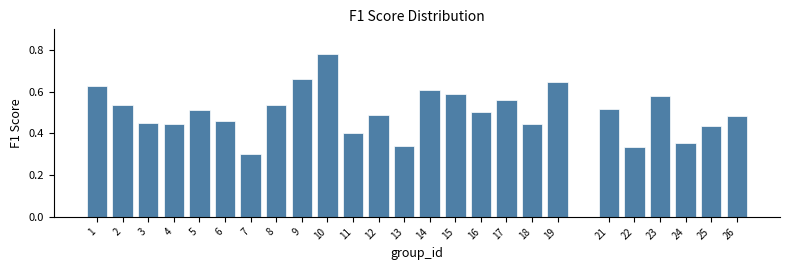

At which category does the chart reach its minimum across all series?

7